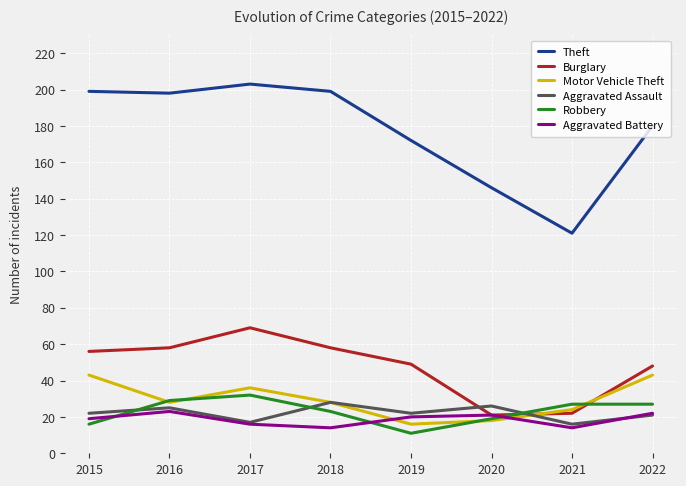

What is the total value across all series at 2015?

355